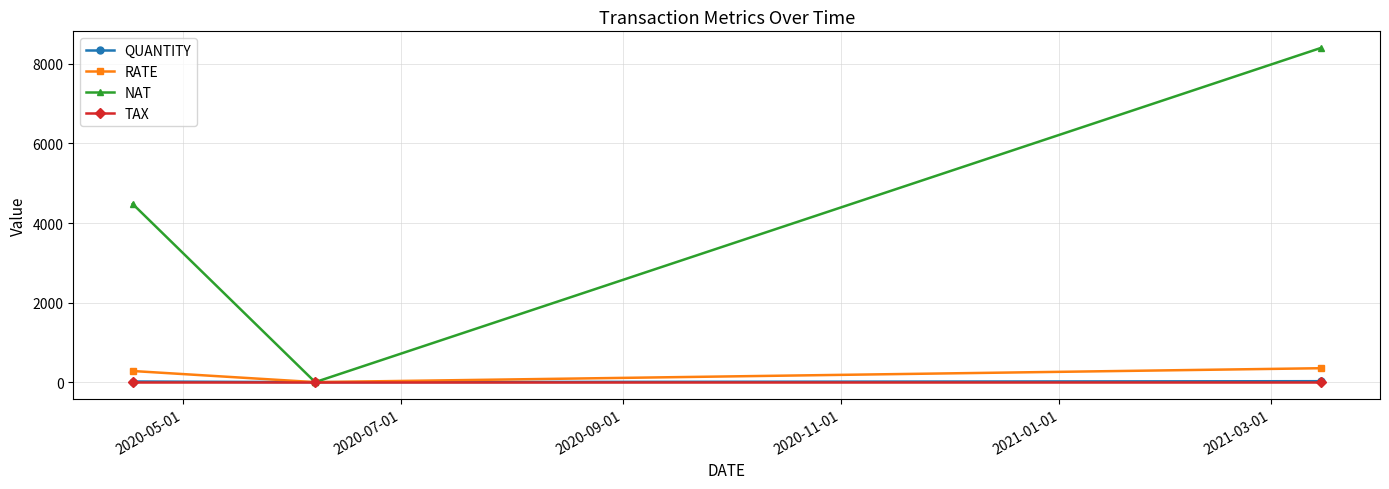

How many values in NAT are above zero?

2